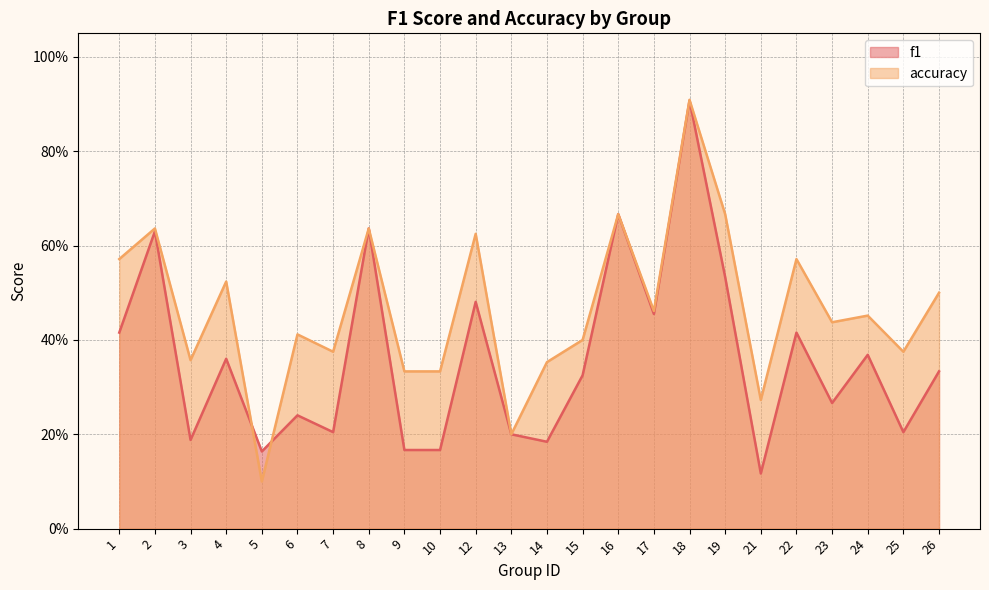

What is the difference between the f1 values at 14 and 16?

0.5